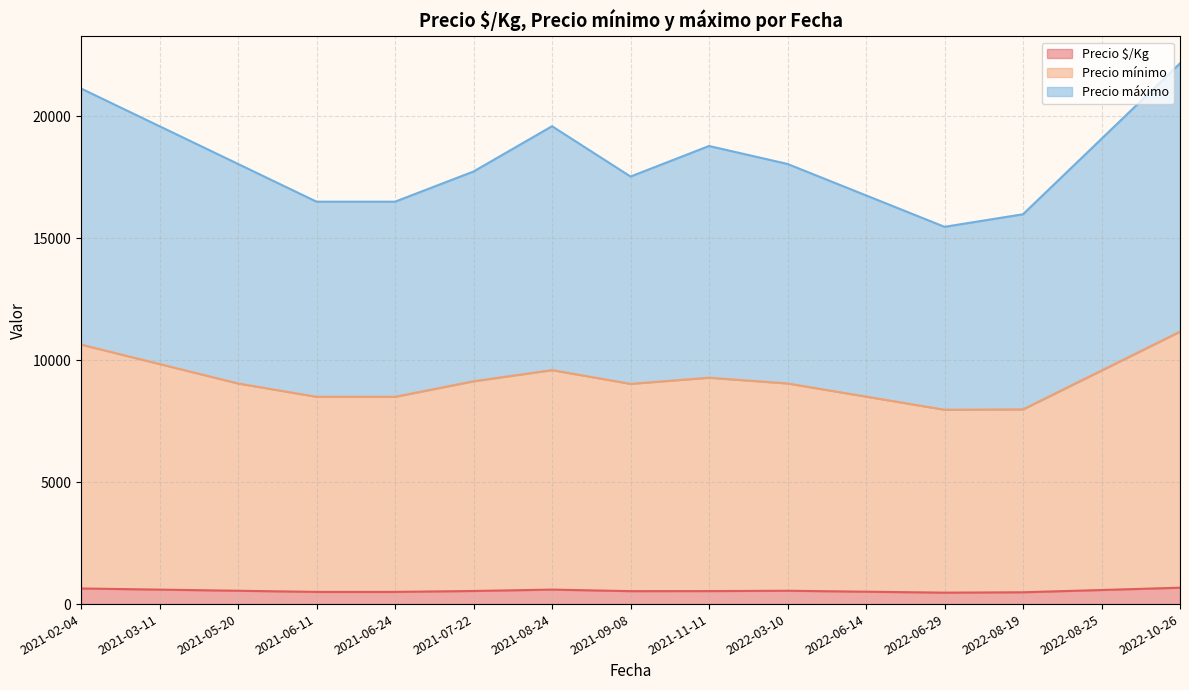

What is the total value across all series at 2022-08-25?

19077.5